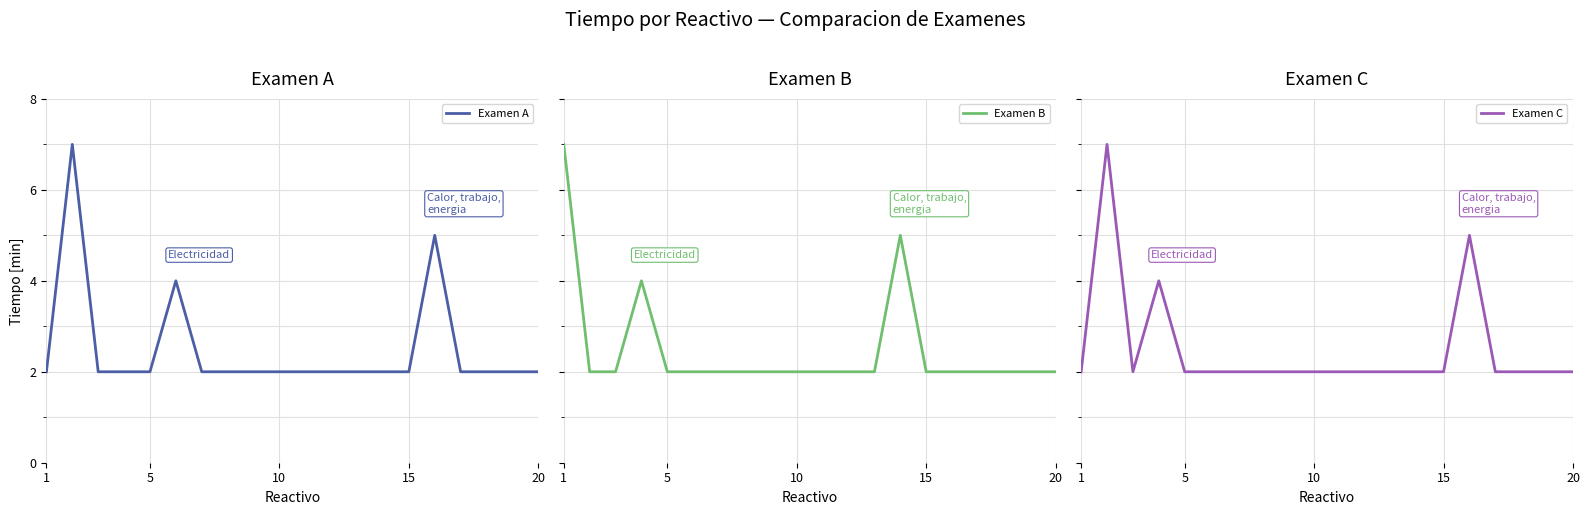

Reading left to right, what are all the values shown in this chart?

Examen A: 2	7	2	2	2	4	2	2	2	2	2	2	2	2	2	5	2	2	2	2
Examen B: 7	2	2	4	2	2	2	2	2	2	2	2	2	5	2	2	2	2	2	2
Examen C: 2	7	2	4	2	2	2	2	2	2	2	2	2	2	2	5	2	2	2	2